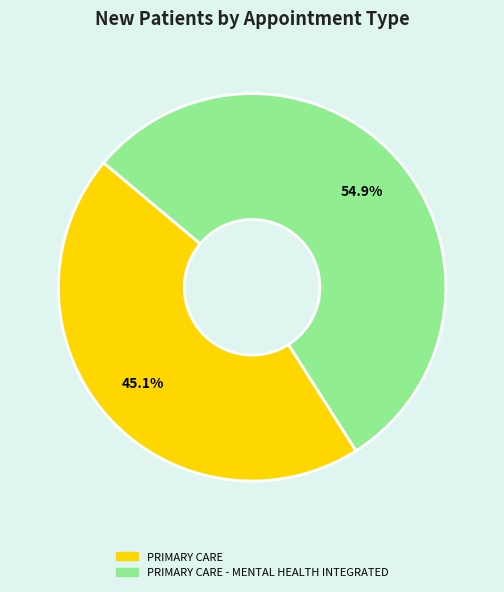

Is there a majority slice in this chart?

Yes